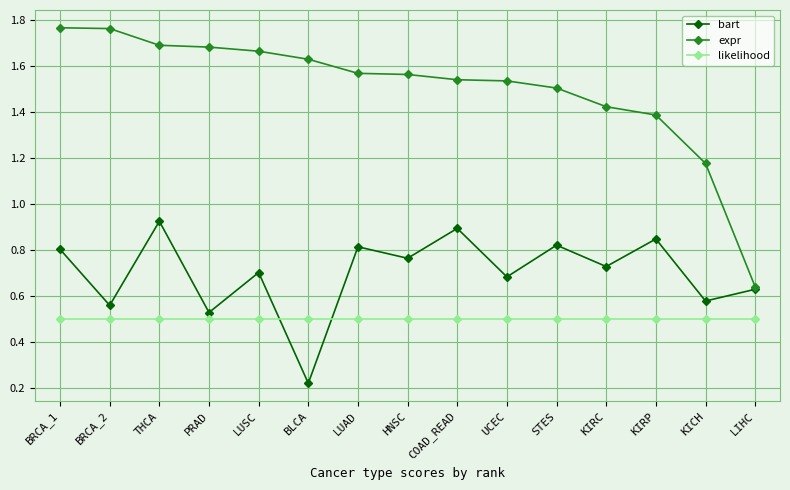

Which label corresponds to the smallest value in the chart?

BLCA